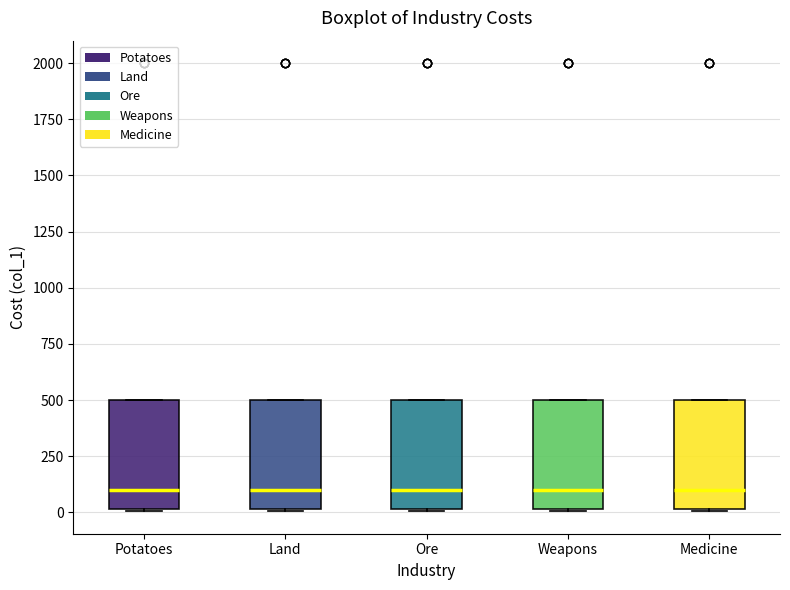

Reading left to right, read every box against the y-axis: the position of its median line, the range the box covers, and the ends of its whiskers. The values are not printed on the chart, so give them approximately, as read against the axis.

Potatoes: median 100, box 0 to 500, whiskers 0 to 500
Land: median 100, box 0 to 500, whiskers 0 to 500
Ore: median 100, box 0 to 500, whiskers 0 to 500
Weapons: median 100, box 0 to 500, whiskers 0 to 500
Medicine: median 100, box 0 to 500, whiskers 0 to 500